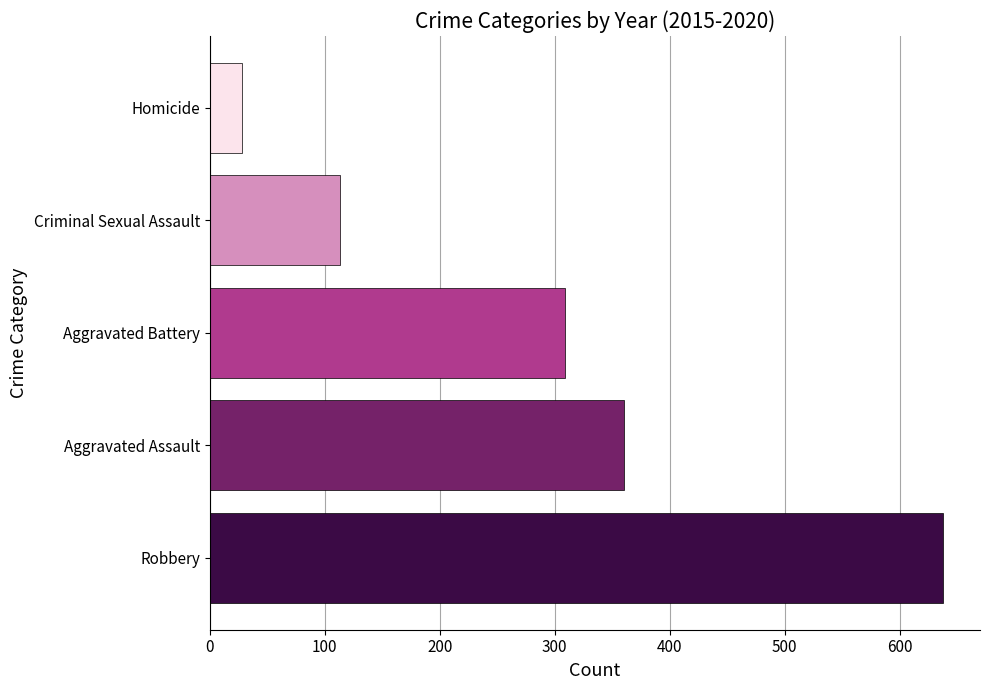

Are the bars horizontal?

Yes